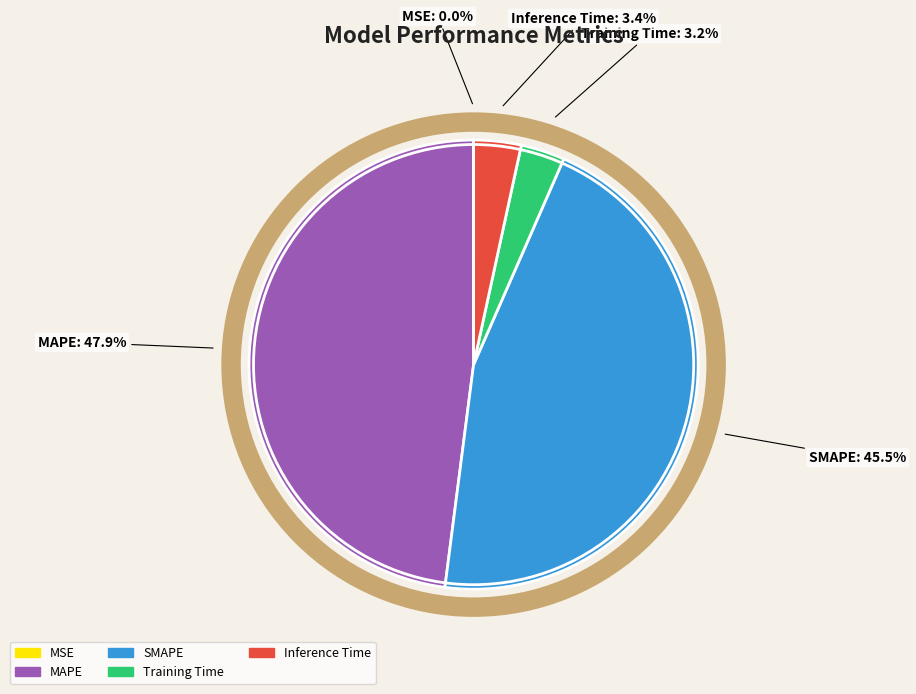

Between MAPE and Inference Time, which is larger?

MAPE